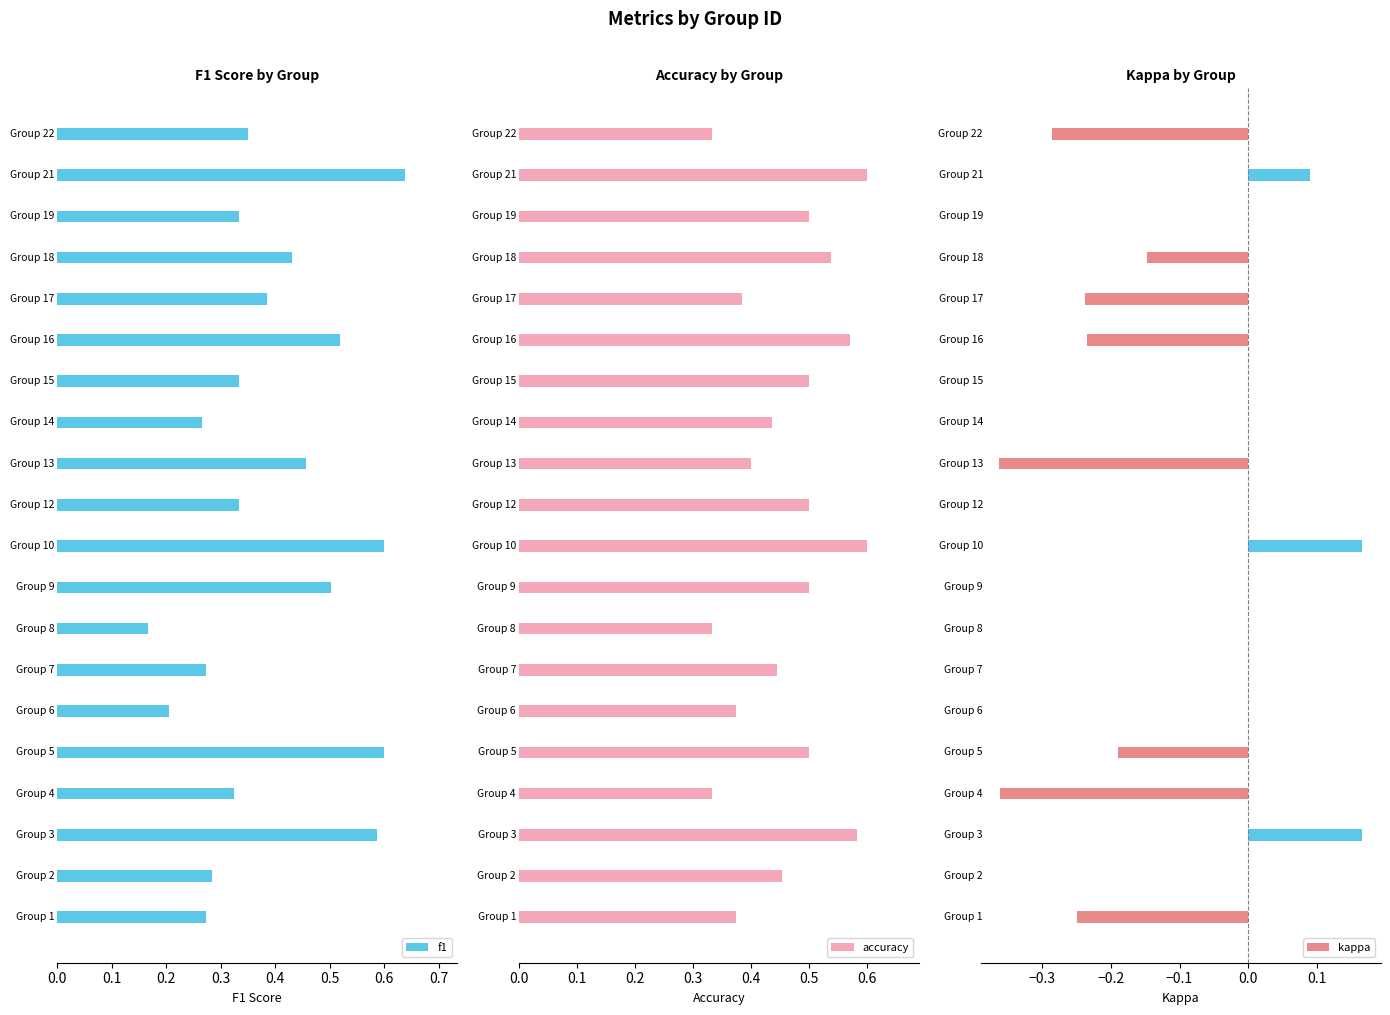

Are the bars horizontal?

Yes